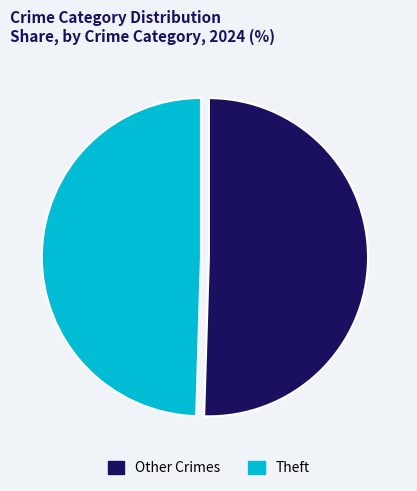

What is the ratio of the value at Other Crimes to the value at Theft?

1.0